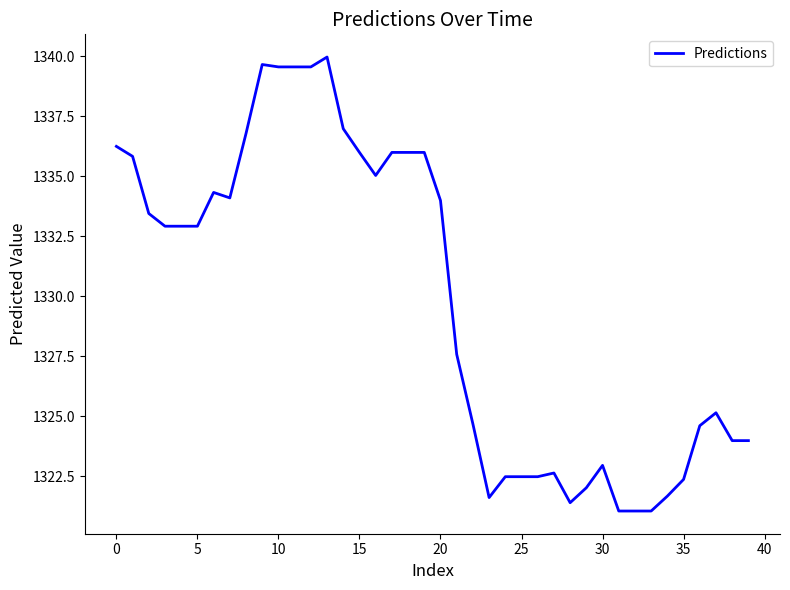

What is the minimum value shown in the chart?

1321.1